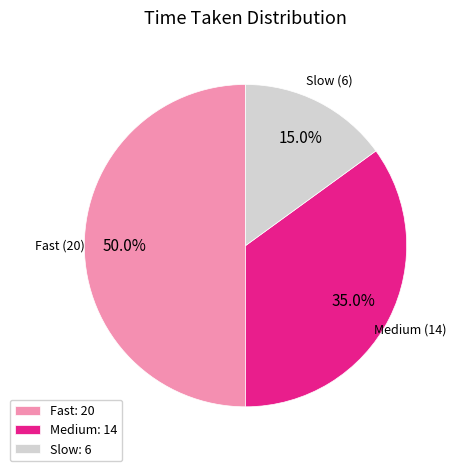

What is the total percentage of Fast: 20 and Medium: 14?

85.0%